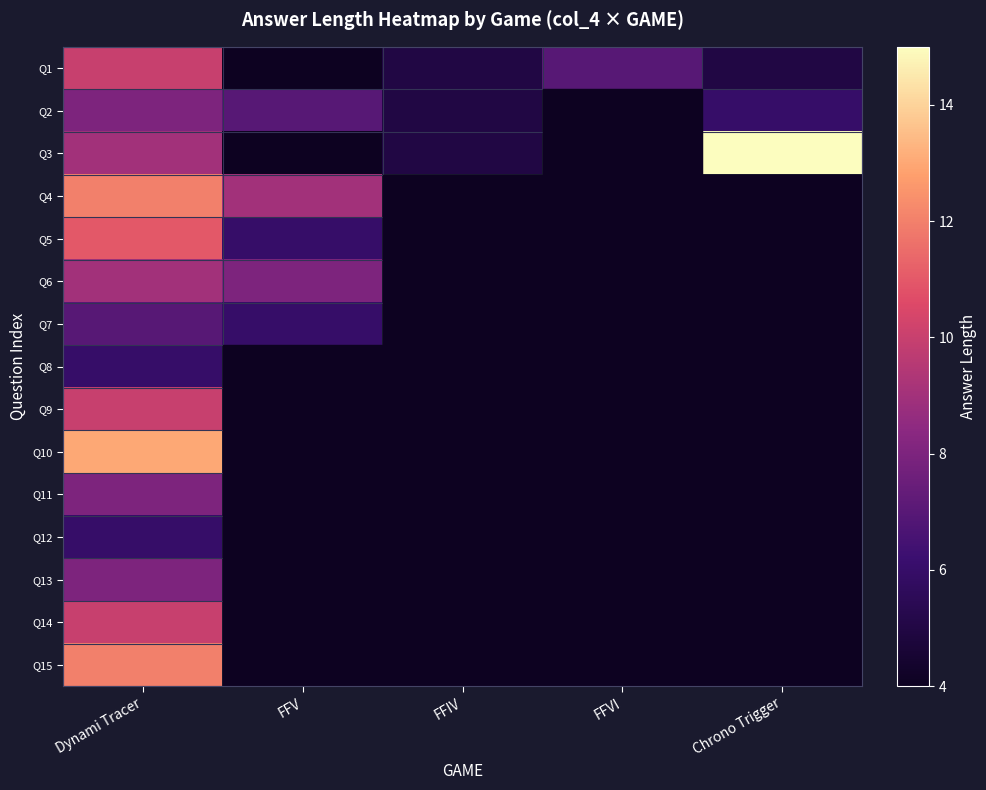

Is it true that Q13 equals 11.5 at Dynami Tracer?

False